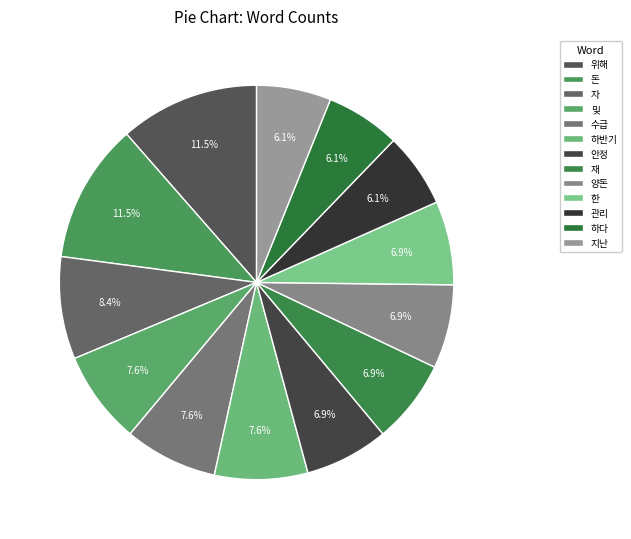

Approximately how many times larger is the value at 관리 compared to 한?

0.9